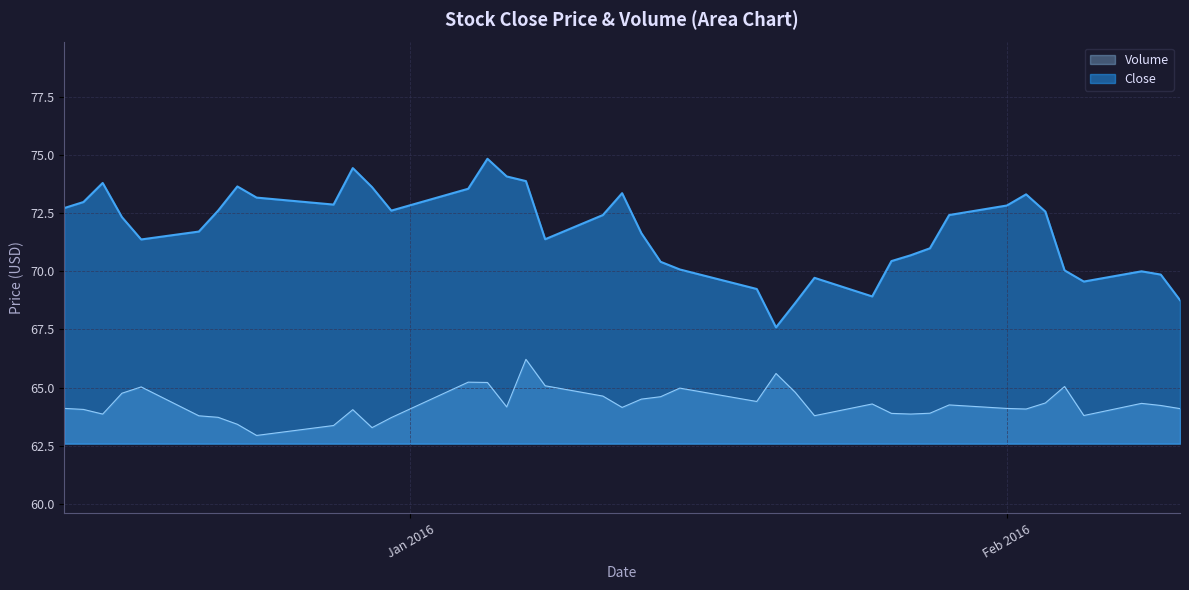

Rank the series by their average value, from lowest to highest.

Volume, Close